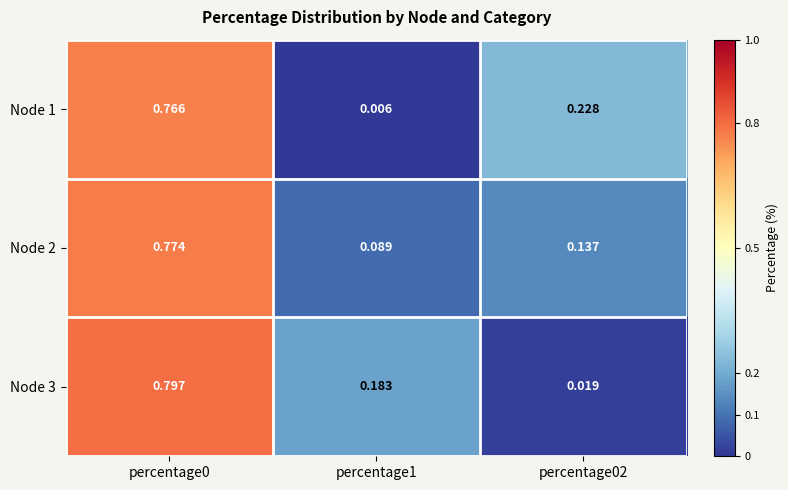

Which has a higher value, percentage02 or percentage1?

percentage02